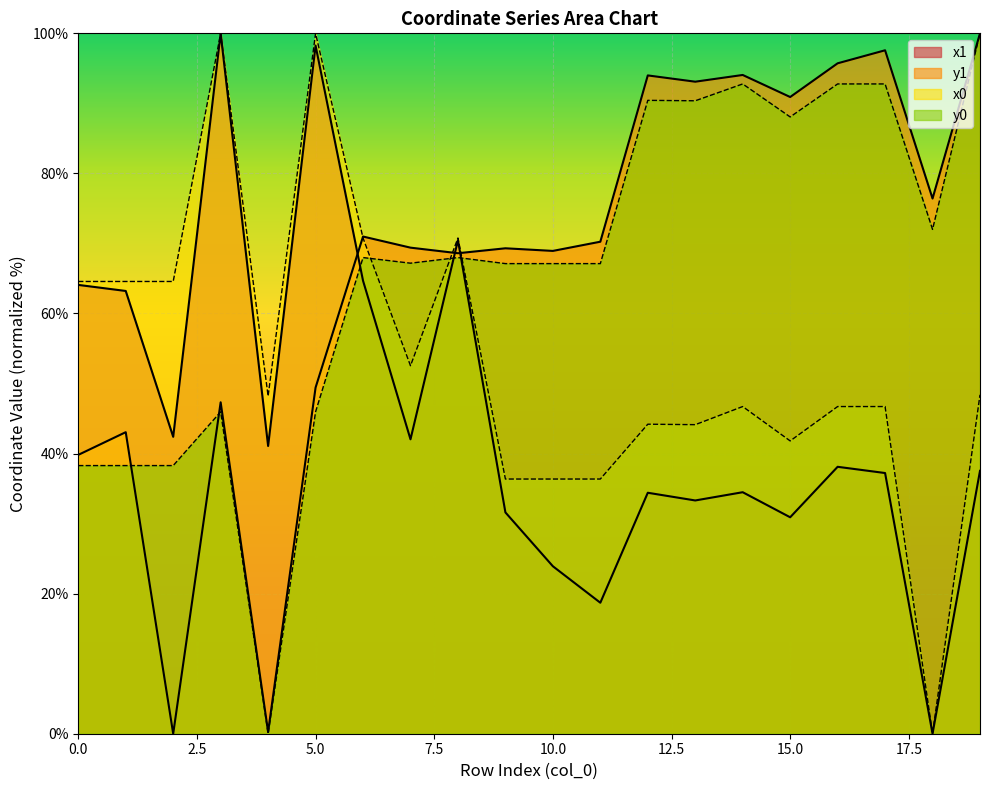

Which has a higher value, 19 or 16?

16